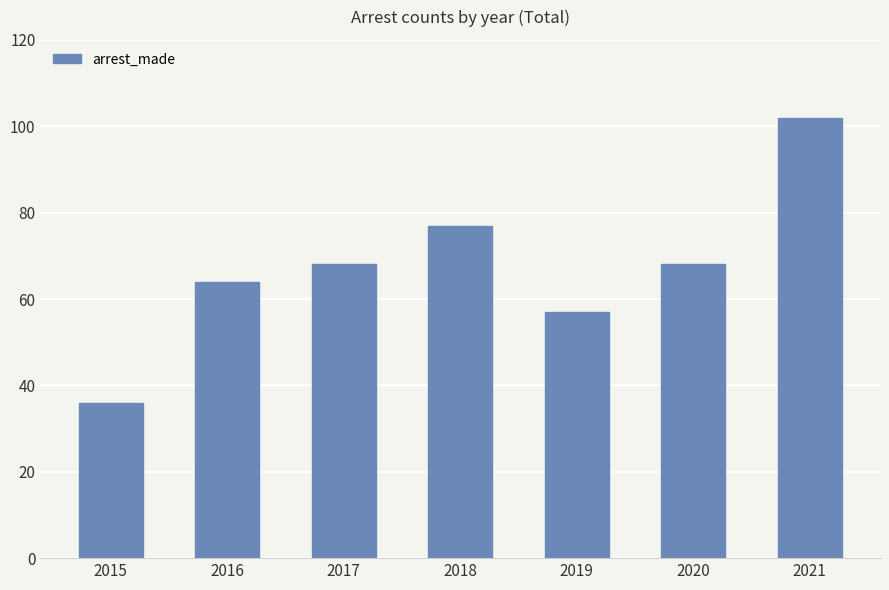

Which category has the highest value across all series?

2021